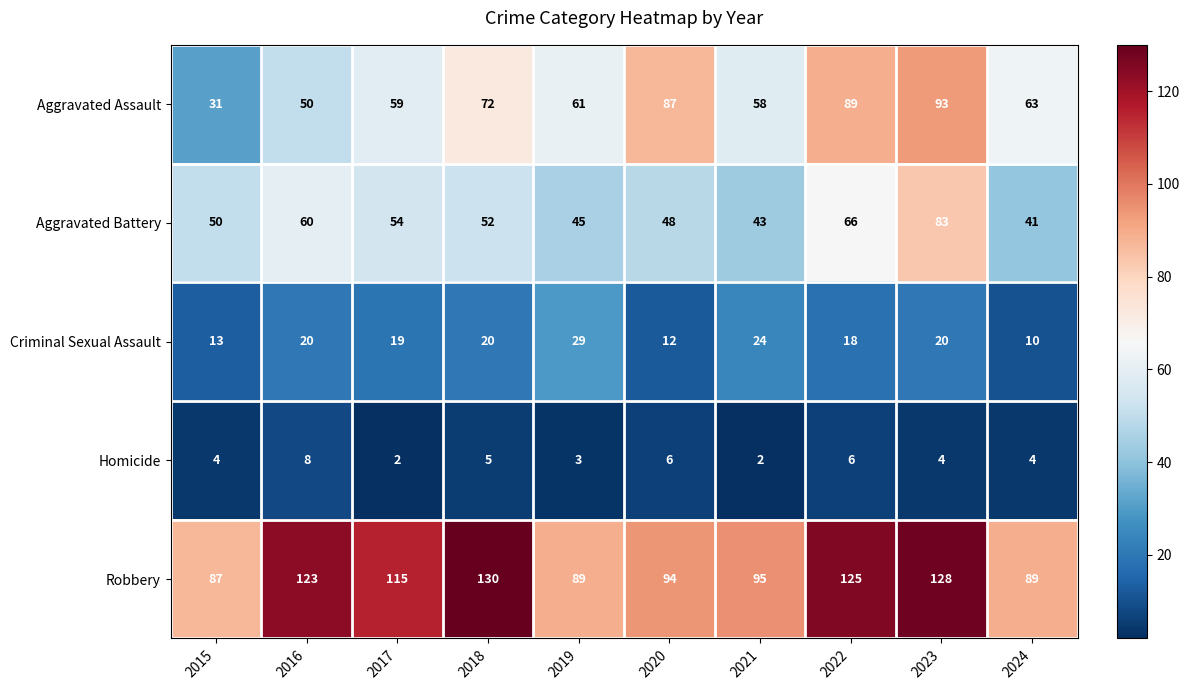

Is the value of Homicide at 2015 greater than the value of Criminal Sexual Assault at 2016?

No